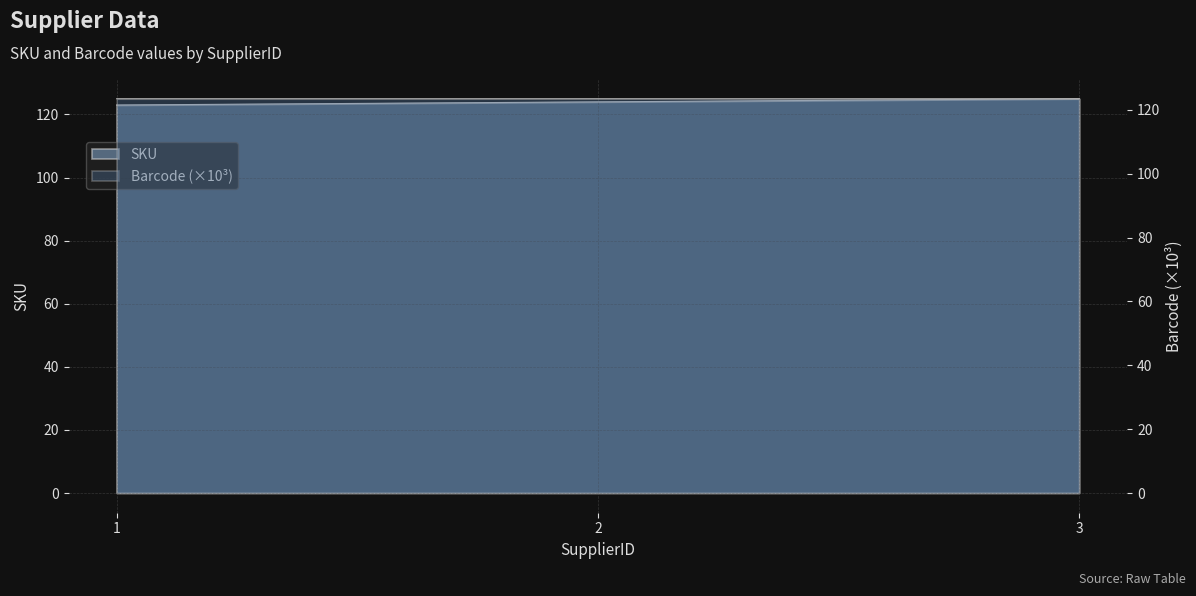

Which series has the largest total across all categories?

SKU